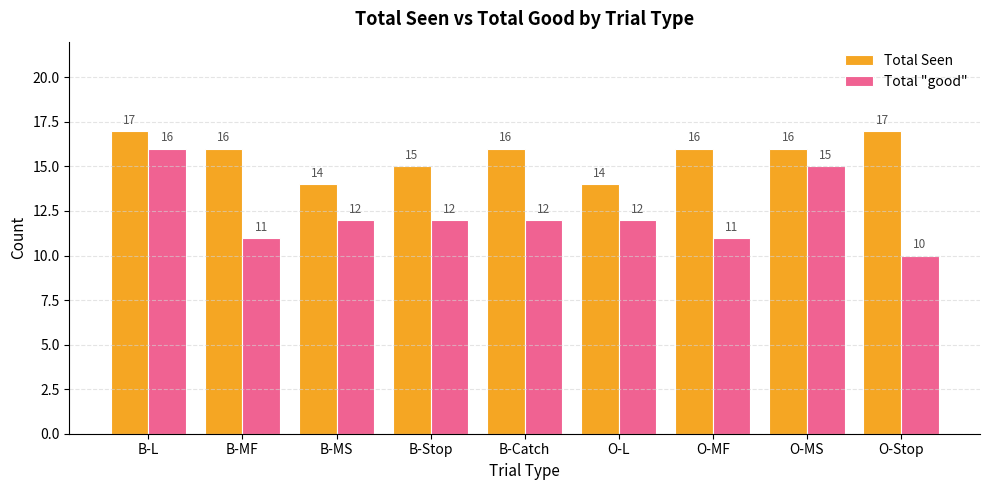

Reading left to right, list all the values displayed in this chart.

Total Seen: B-L=17	B-MF=16	B-MS=14	B-Stop=15	B-Catch=16	O-L=14	O-MF=16	O-MS=16	O-Stop=17
Total "good": B-L=16	B-MF=11	B-MS=12	B-Stop=12	B-Catch=12	O-L=12	O-MF=11	O-MS=15	O-Stop=10